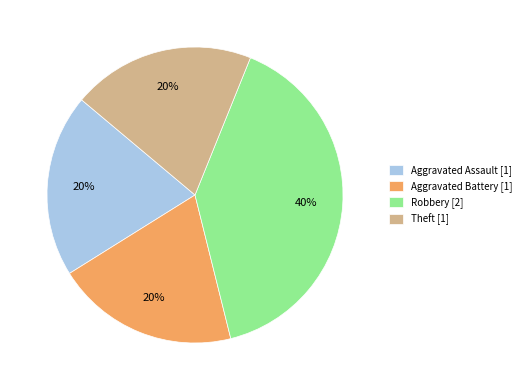

To the nearest percent, what percentage of the pie is Aggravated Assault?

20%